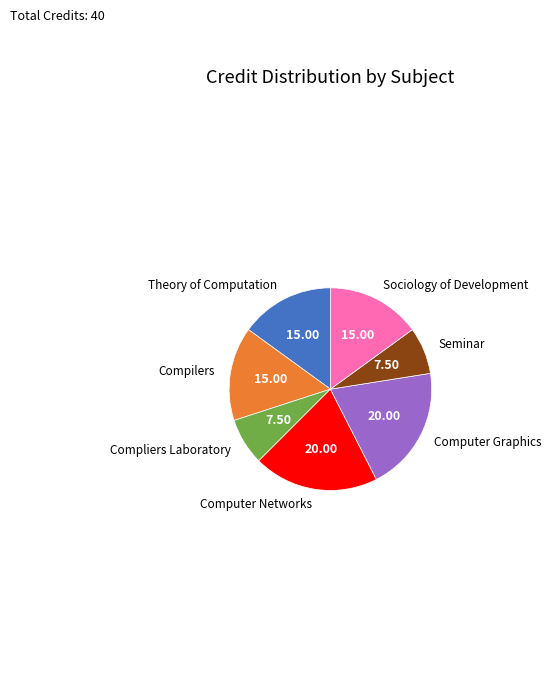

What is the ratio of the value at Computer Networks to the value at Sociology of Development?

1.3